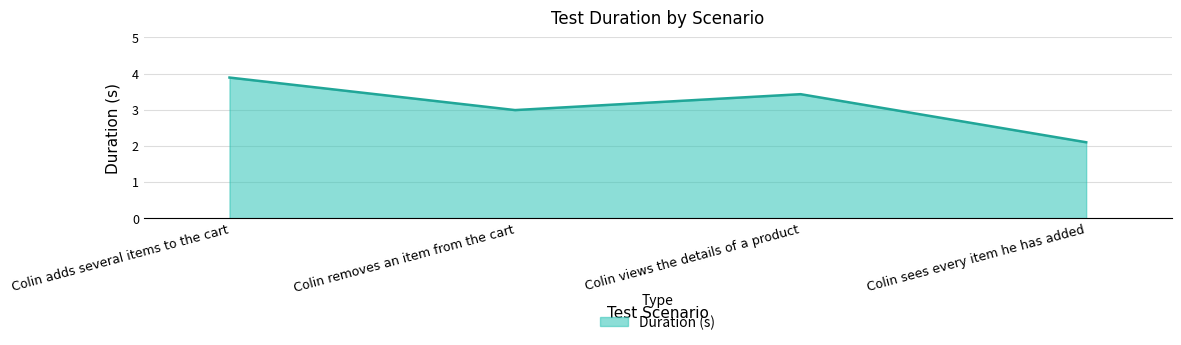

How many distinct data groups are displayed?

1